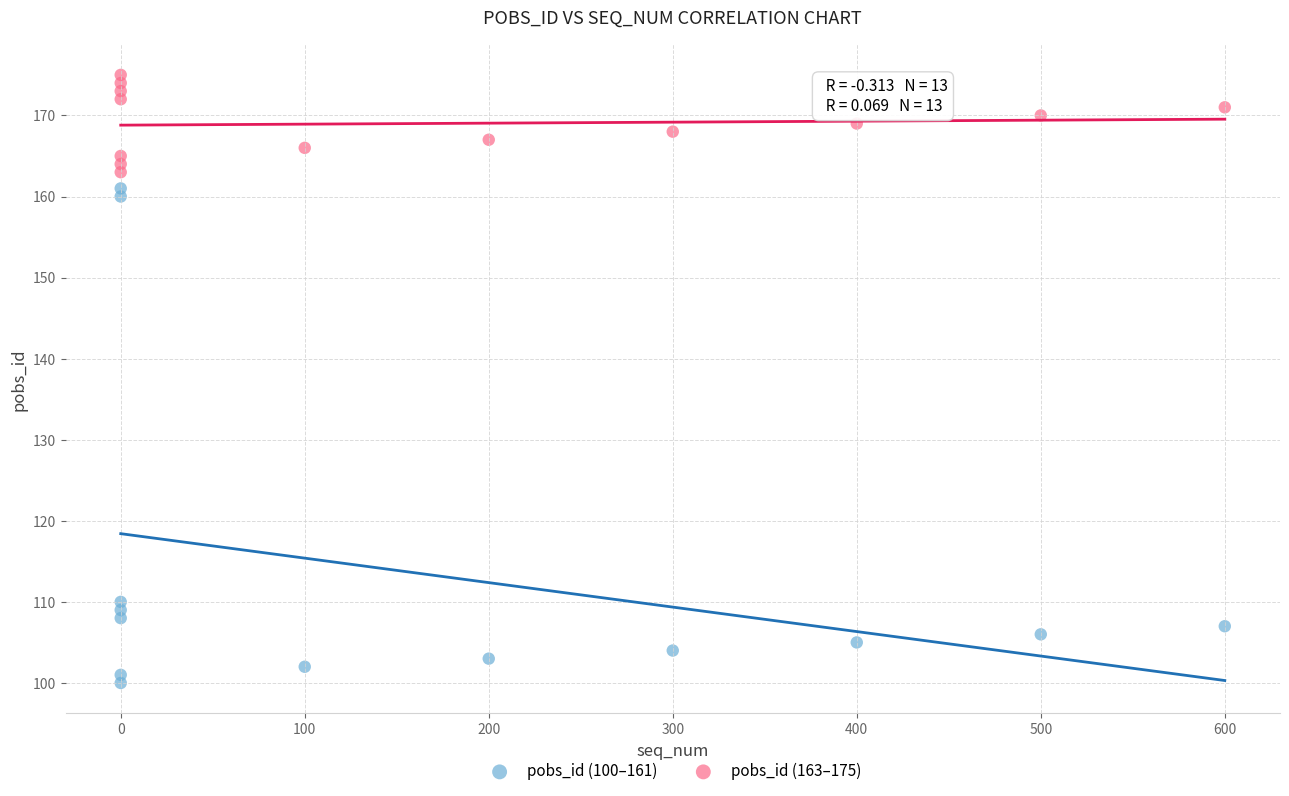

What are all the series names shown in the legend?

pobs_id (100–161), pobs_id (163–175)